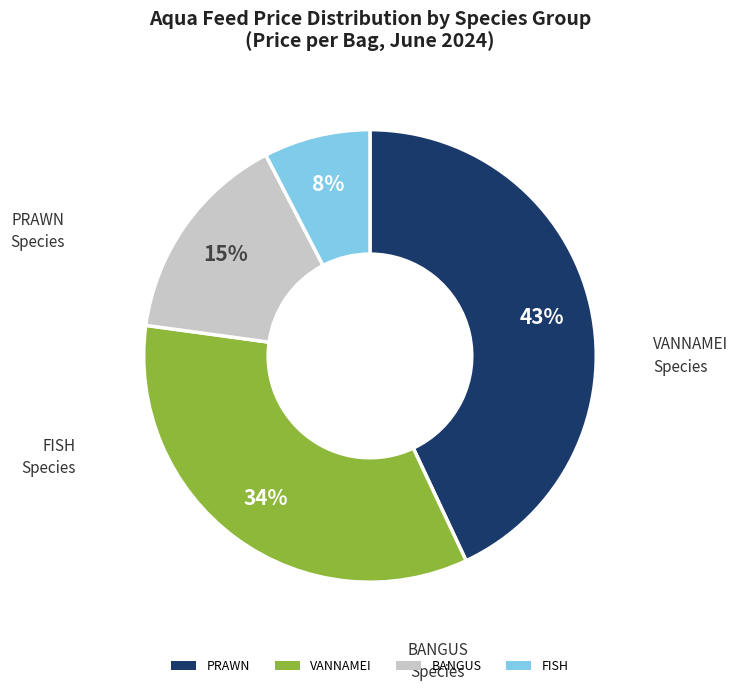

How many slices are in this pie chart?

4